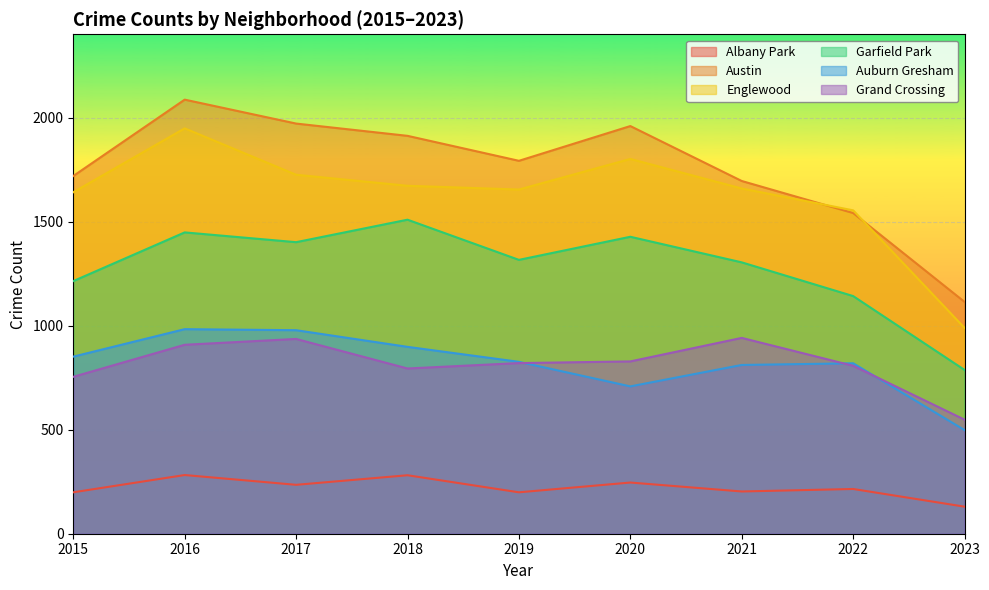

True or false: Garfield Park has a value of 1214 at 2015.

True